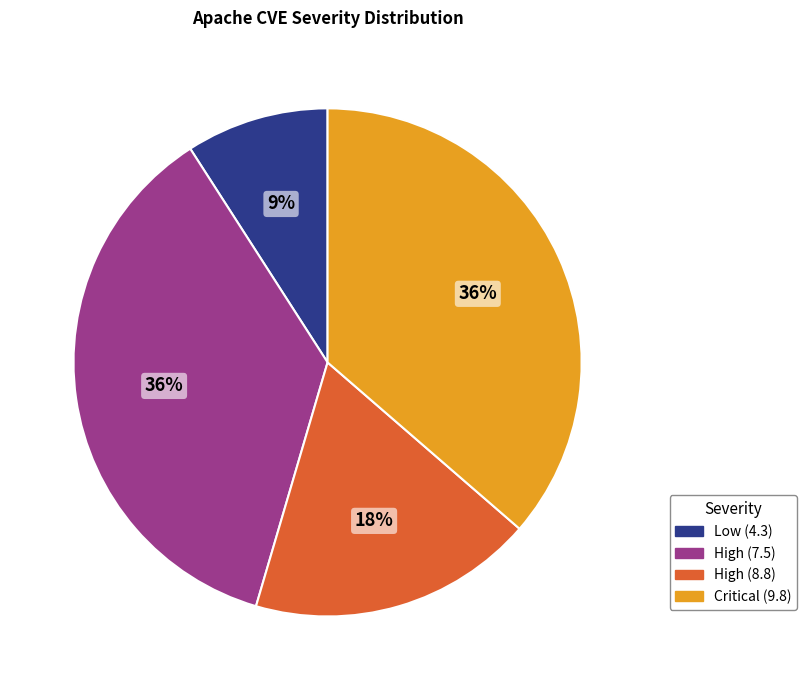

Is there a majority slice in this chart?

No